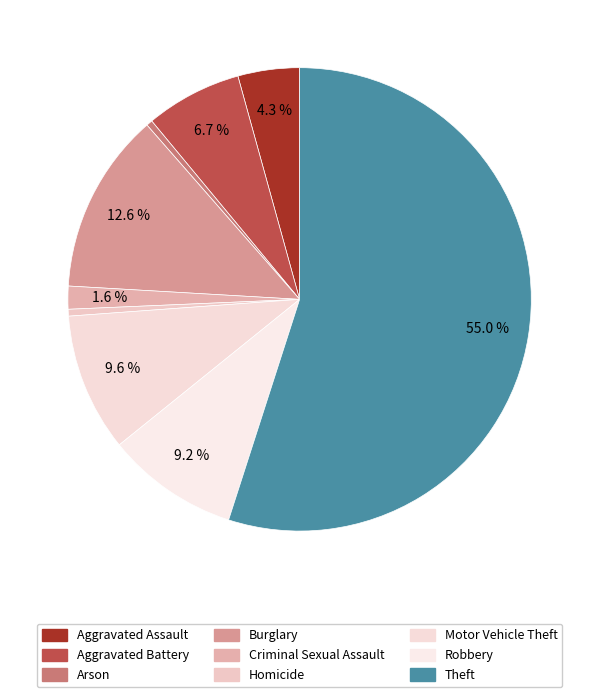

True or false: Robbery accounts for 1% of the total.

False